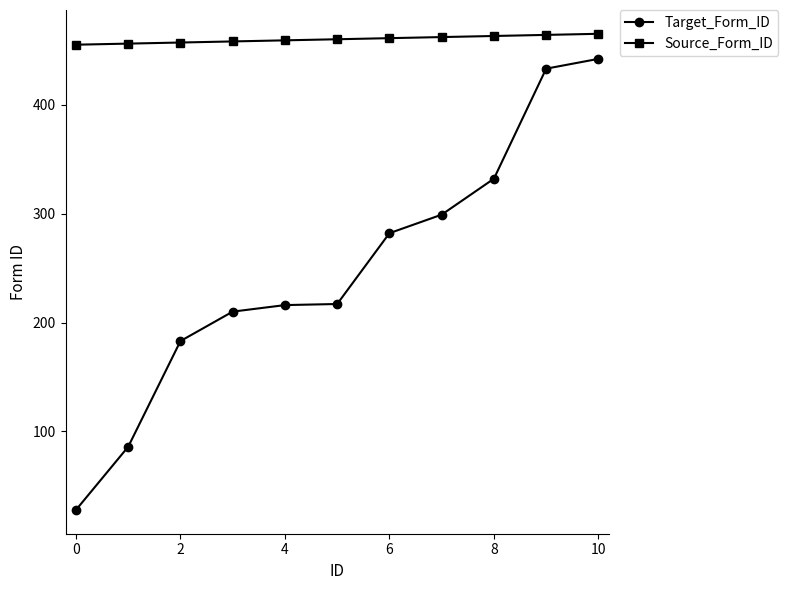

Count the Source_Form_ID values in the range 457 to 463.

7